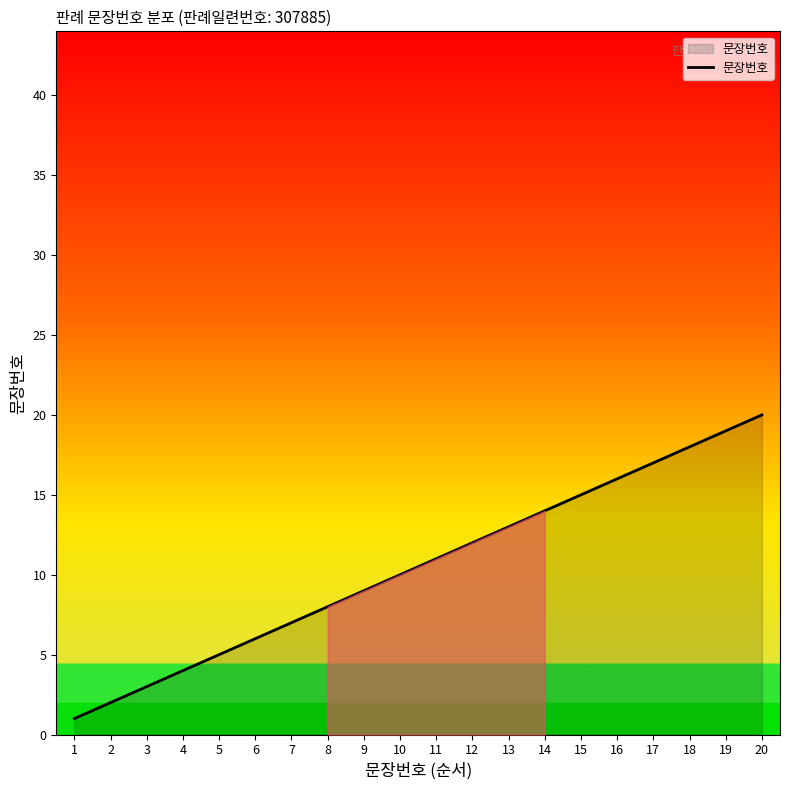

Count the number of categories in the chart.

20